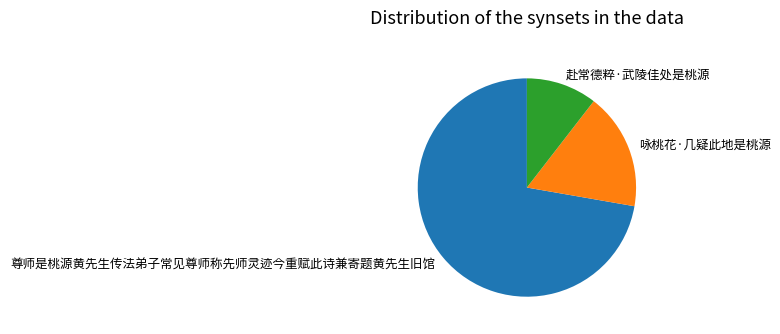

Is it true that 赴常德粹·武陵佳处是桃源 is 10% of the pie?

True